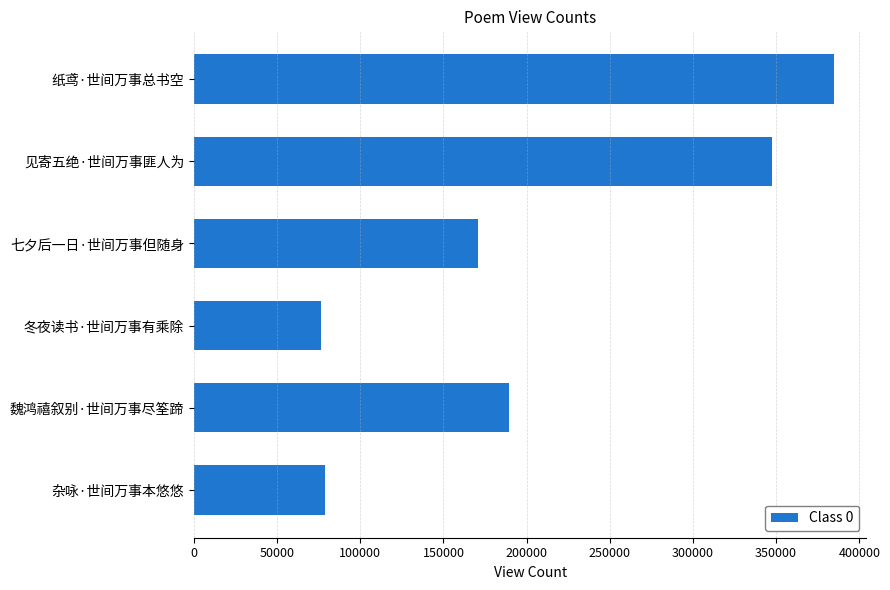

Which label corresponds to the largest value in the chart?

纸鸢·世间万事总书空